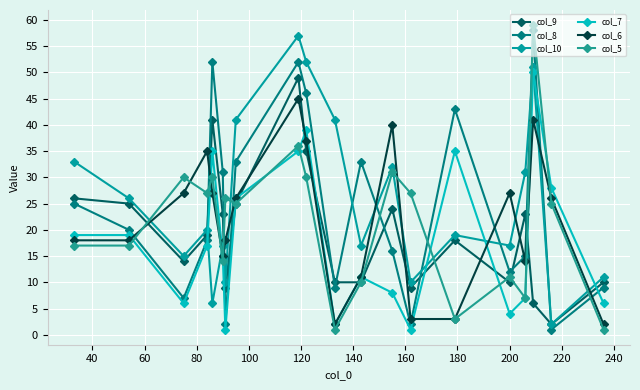

What is the difference between the second highest and minimum values in the col_10 series?

50